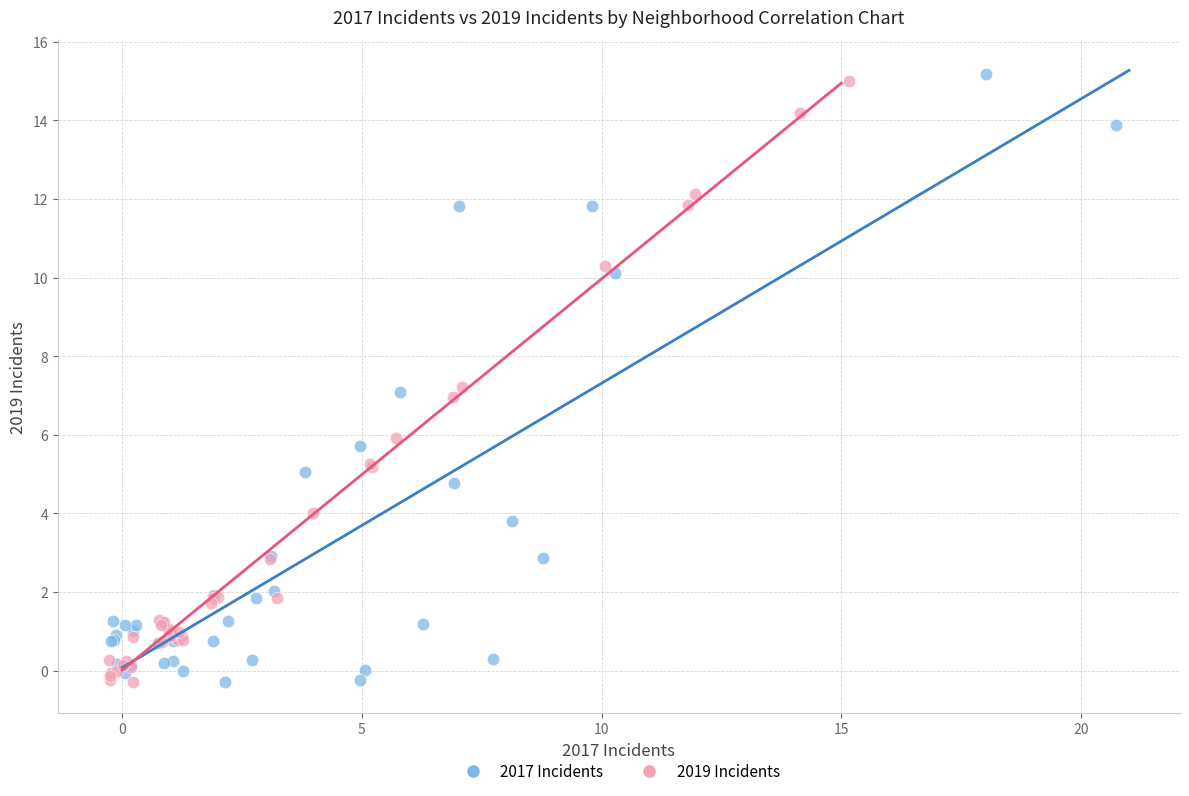

What are all the series names shown in the legend?

2017 Incidents, 2019 Incidents